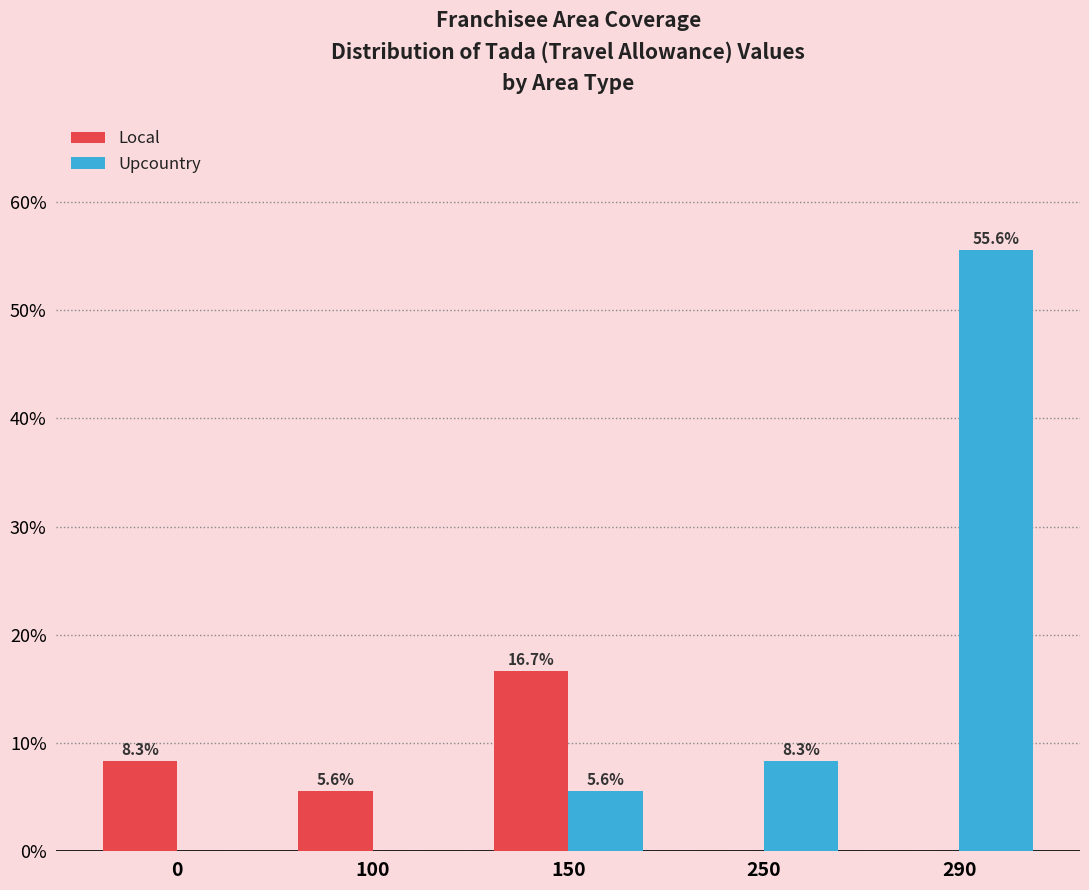

The Local series shows 5.5 at 0. True or false?

False